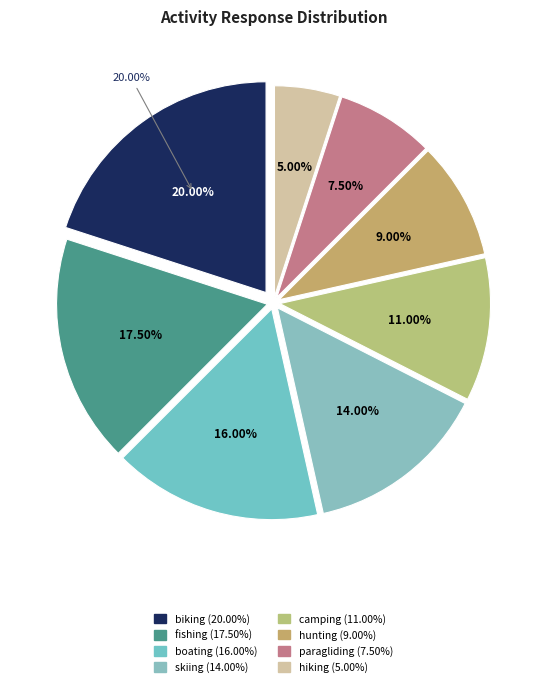

Does hunting account for over 50% of the chart?

No